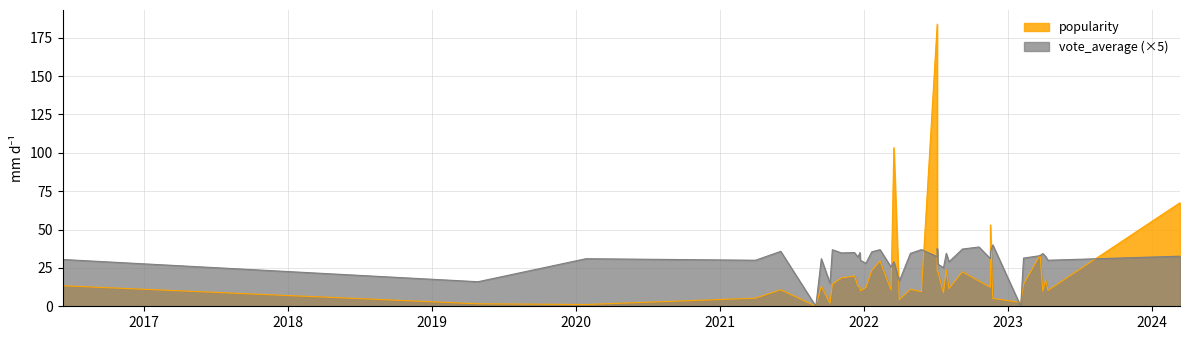

Reading left to right, what are all the values shown in this chart?

popularity: 2021-10-07=2.0	2023-03-24=33.4	2023-04-07=17.1	2023-04-13=10.3	2023-03-31=9.8	2023-02-10=14.3	2023-02-03=2.5	2021-06-04=10.7	2016-06-08=13.4	2022-04-29=11.0	2022-11-24=5.1	2022-11-18=12.4	2022-11-18=53.0	2022-10-20=16.4	2022-09-08=22.5	2021-10-13=14.4	2022-08-05=11.5	2022-07-29=23.7	2022-07-22=8.8	2024-03-13=67.5	2022-07-06=183.9	2022-07-08=22.3	2022-07-06=23.1	2021-09-01=0.0	2021-12-23=10.1	2022-05-27=9.5	2019-04-28=1.6	2021-09-15=13.0	2022-03-11=10.6	2022-04-01=4.3	2020-01-27=1.1	2022-03-18=103.4	2022-01-21=23.2	2021-12-17=13.1	2022-02-11=29.4	2022-01-06=12.2	2021-04-01=5.3	2021-12-22=12.6	2021-12-08=19.7	2021-11-05=18.5
vote_average: 2021-10-07=3.0	2023-03-24=6.6	2023-04-07=6.5	2023-04-13=6.0	2023-03-31=6.9	2023-02-10=6.3	2023-02-03=0.0	2021-06-04=7.2	2016-06-08=6.1	2022-04-29=6.9	2022-11-24=8.0	2022-11-18=6.2	2022-11-18=7.1	2022-10-20=7.7	2022-09-08=7.5	2021-10-13=7.4	2022-08-05=5.8	2022-07-29=6.9	2022-07-22=5.0	2024-03-13=6.5	2022-07-06=6.5	2022-07-08=5.5	2022-07-06=7.5	2021-09-01=0.0	2021-12-23=6.0	2022-05-27=7.4	2019-04-28=3.2	2021-09-15=6.2	2022-03-11=5.1	2022-04-01=3.3	2020-01-27=6.2	2022-03-18=5.8	2022-01-21=7.1	2021-12-17=6.4	2022-02-11=7.4	2022-01-06=5.6	2021-04-01=6.0	2021-12-22=7.0	2021-12-08=7.0	2021-11-05=7.0